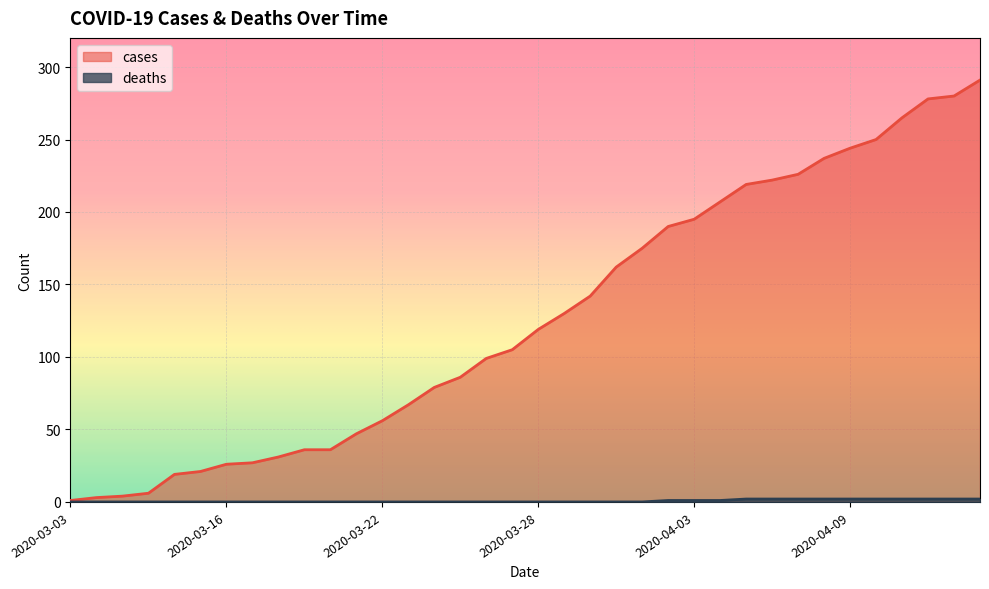

The value of cases at 2020-03-03 is 1. True or false?

False